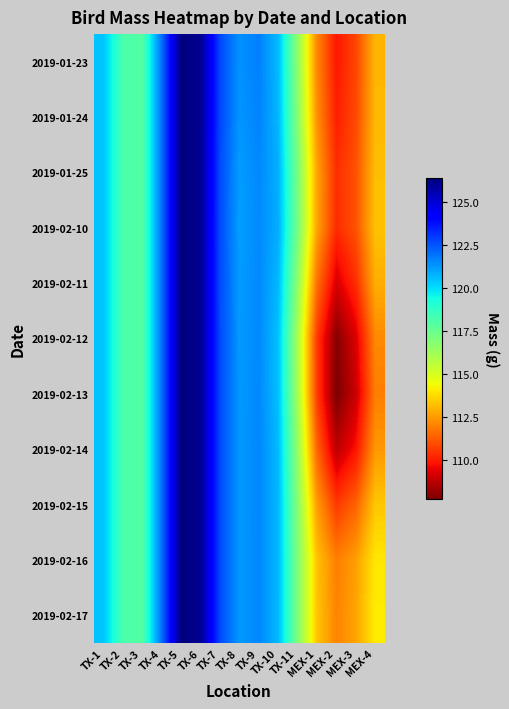

List the series in order of their peak value, lowest first.

2019-01-23, 2019-01-24, 2019-02-15, 2019-02-16, 2019-02-17, 2019-02-14, 2019-02-13, 2019-02-12, 2019-02-11, 2019-01-25, 2019-02-10